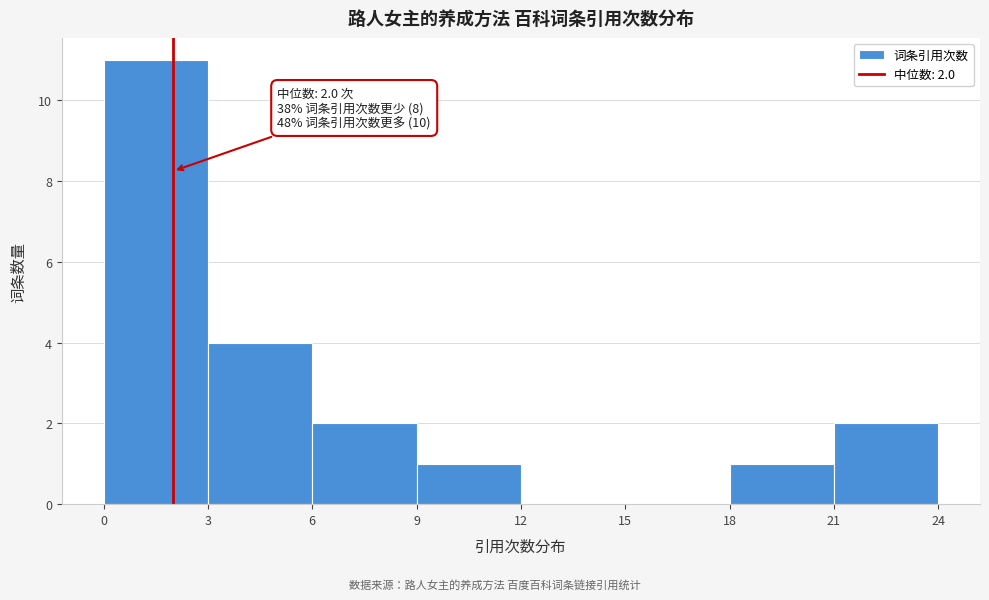

Over which range of the x-axis is the bar tallest?

0 to 3